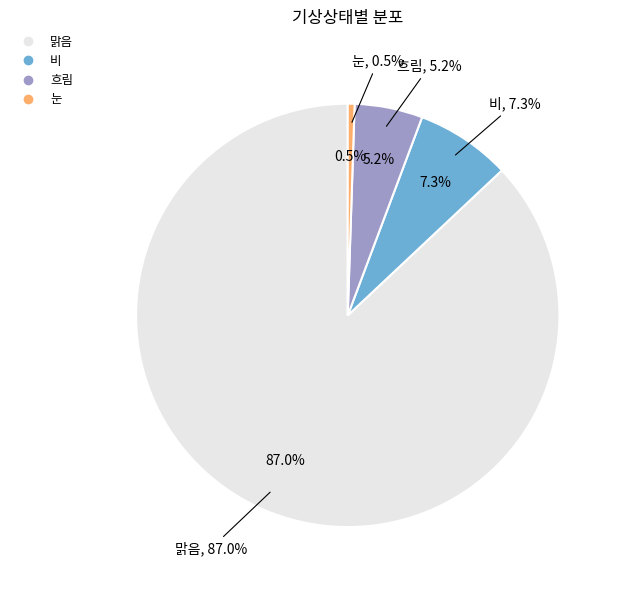

Rank the categories by value from lowest to highest.

눈, 흐림, 비, 맑음